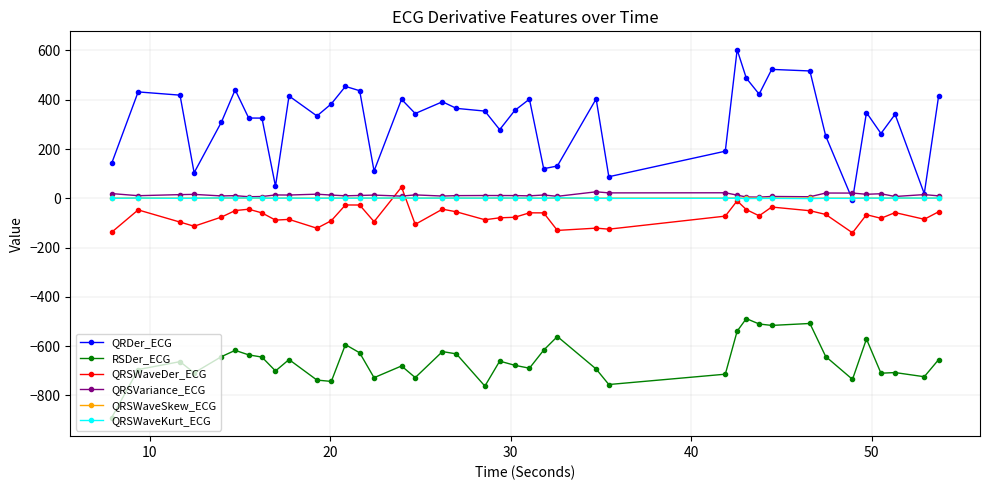

True or false: QRSWaveDer_ECG and RSDer_ECG intersect in this chart.

False